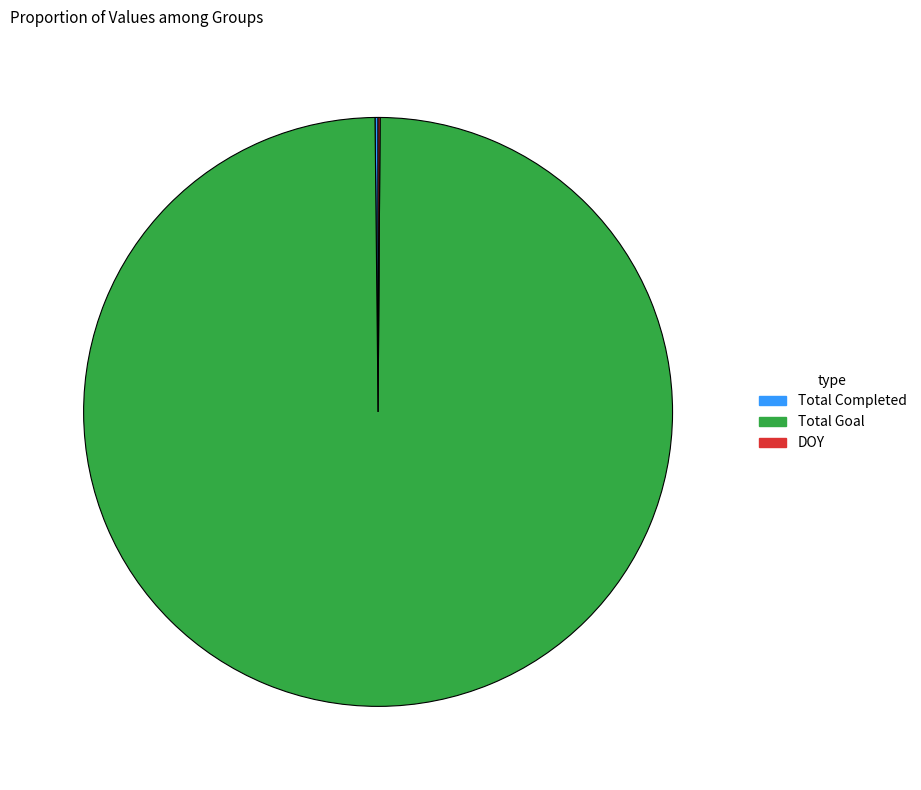

Which slice is the largest?

Total Goal